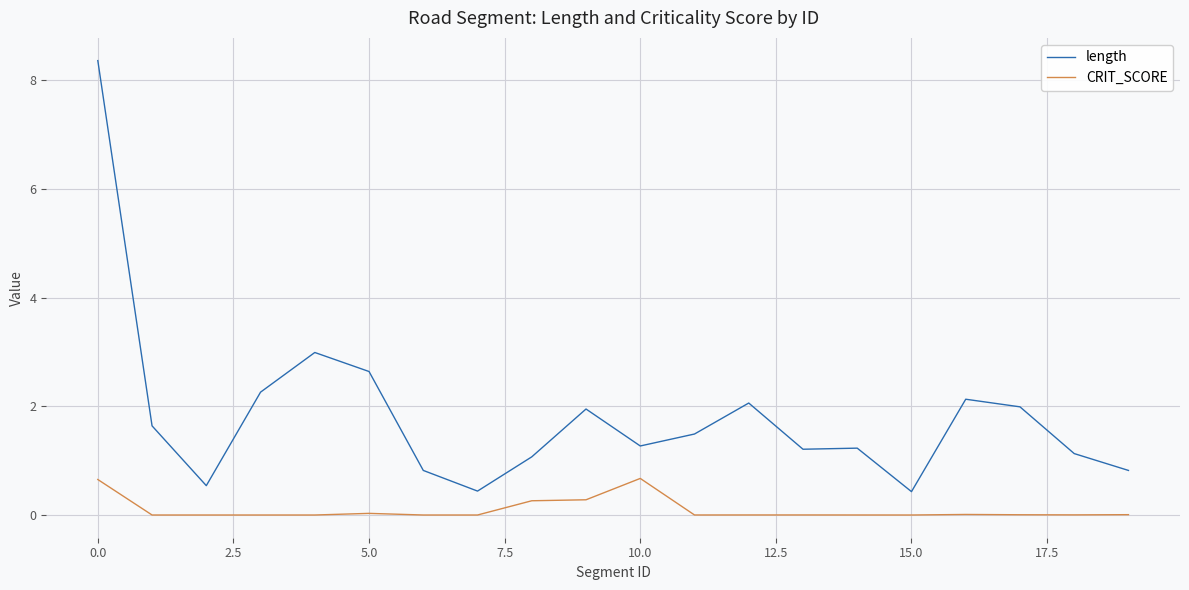

True or false: CRIT_SCORE and length intersect in this chart.

False